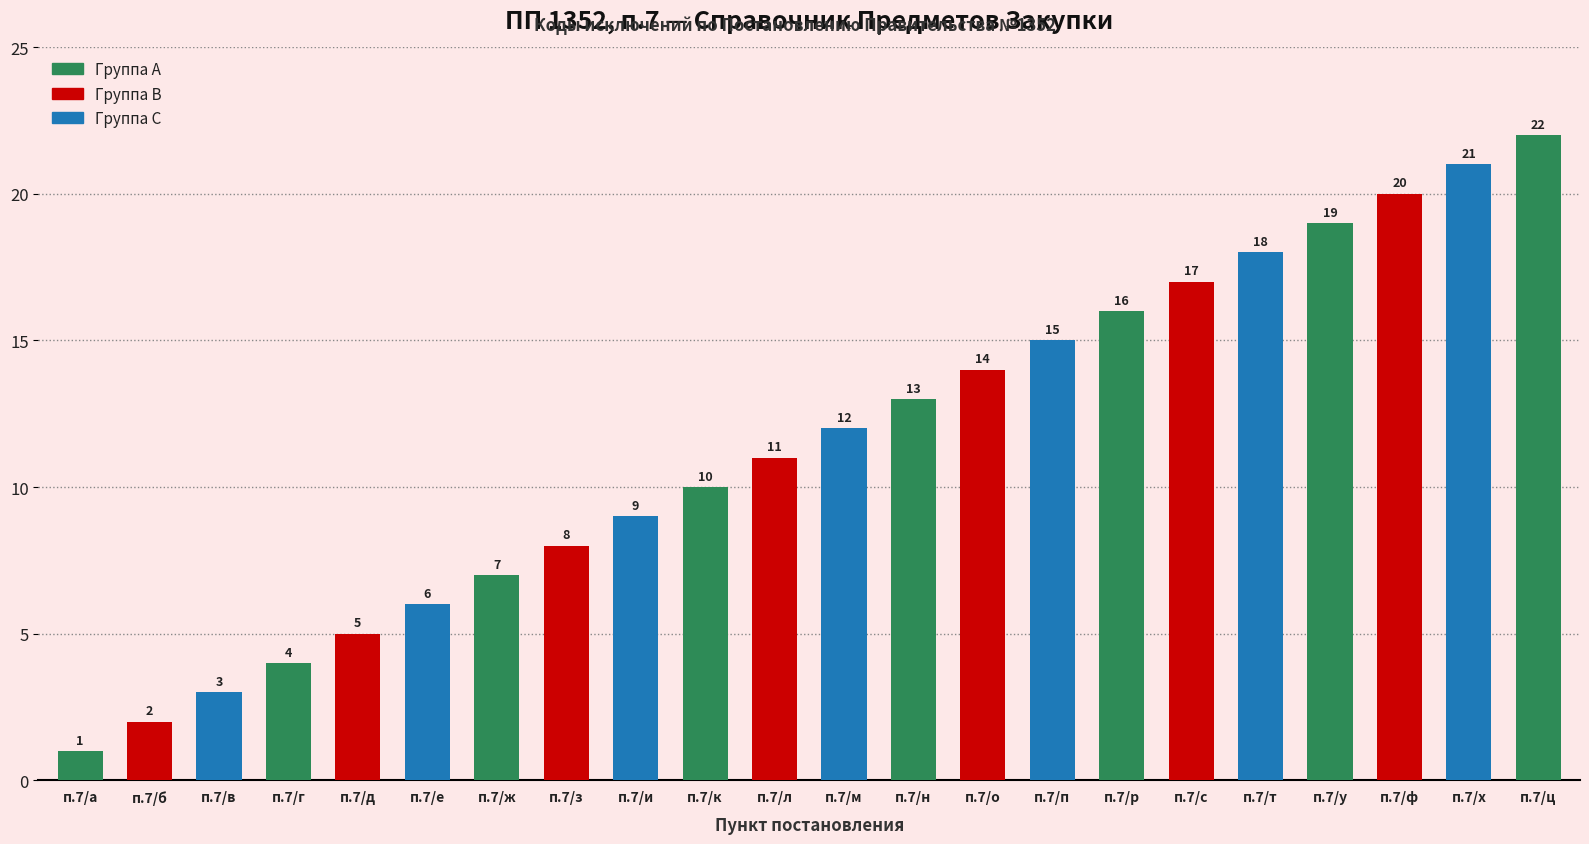

What is the change in value from п.7/в to п.7/м?

+9